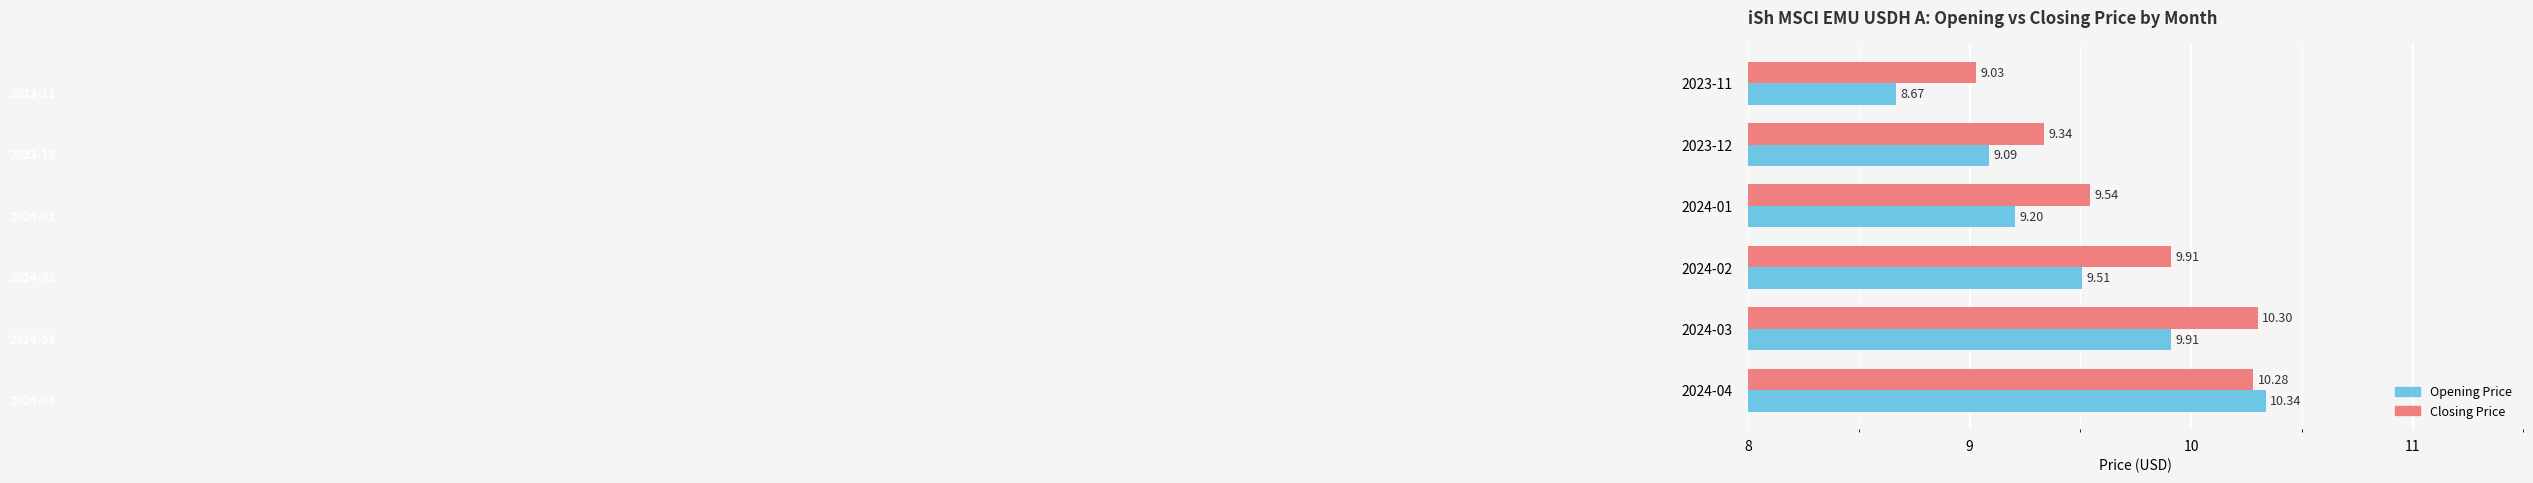

What is the sum of all Opening Price values?

56.7